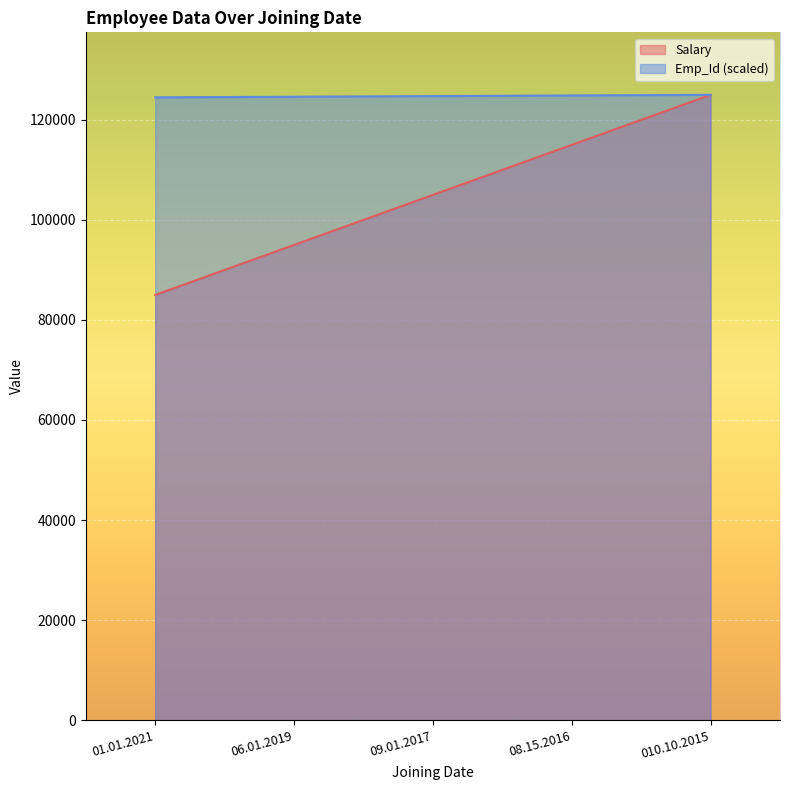

How many lines are shown in the chart?

2